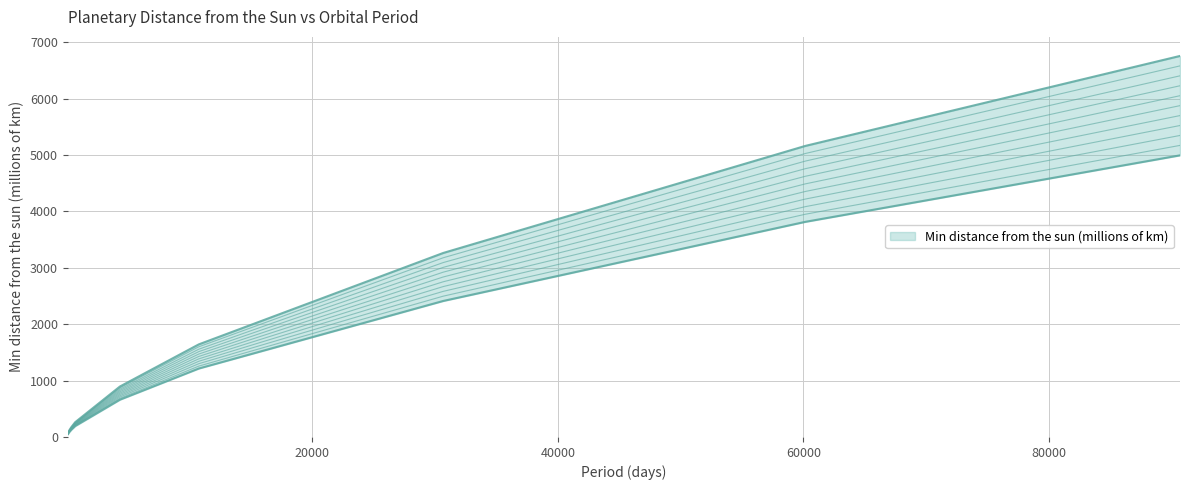

Approximately how many times larger is the value at Earth compared to Uranus?

0.1